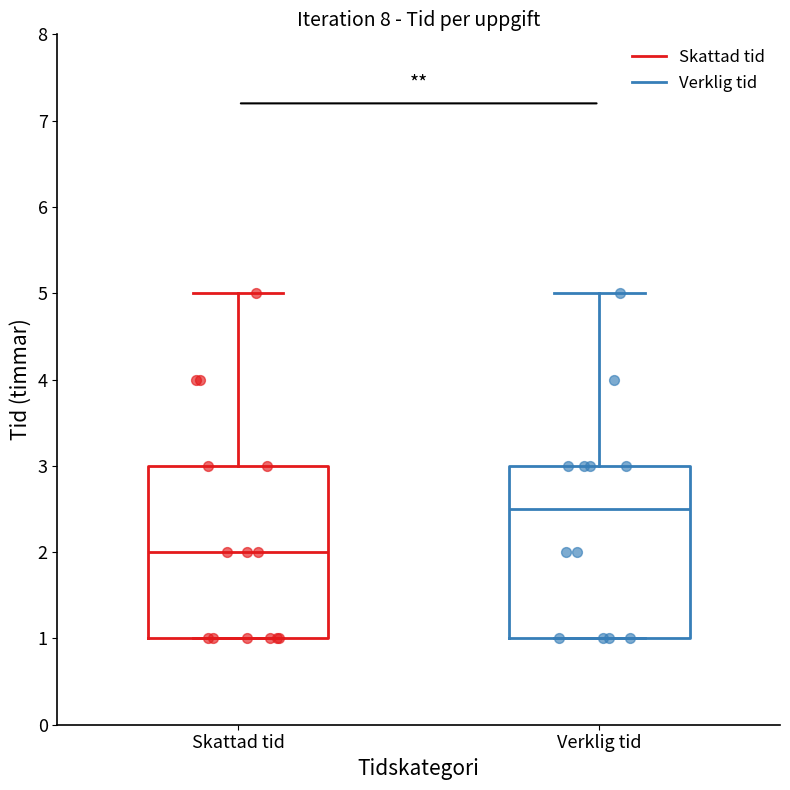

Reading left to right, read every box against the y-axis: the position of its median line, the range the box covers, and the ends of its whiskers. The values are not printed on the chart, so give them approximately, as read against the axis.

Skattad tid: median 2.0, box 1.0 to 3.0, whiskers 1.0 to 5.0
Verklig tid: median 2.5, box 1.0 to 3.0, whiskers 1.0 to 5.0